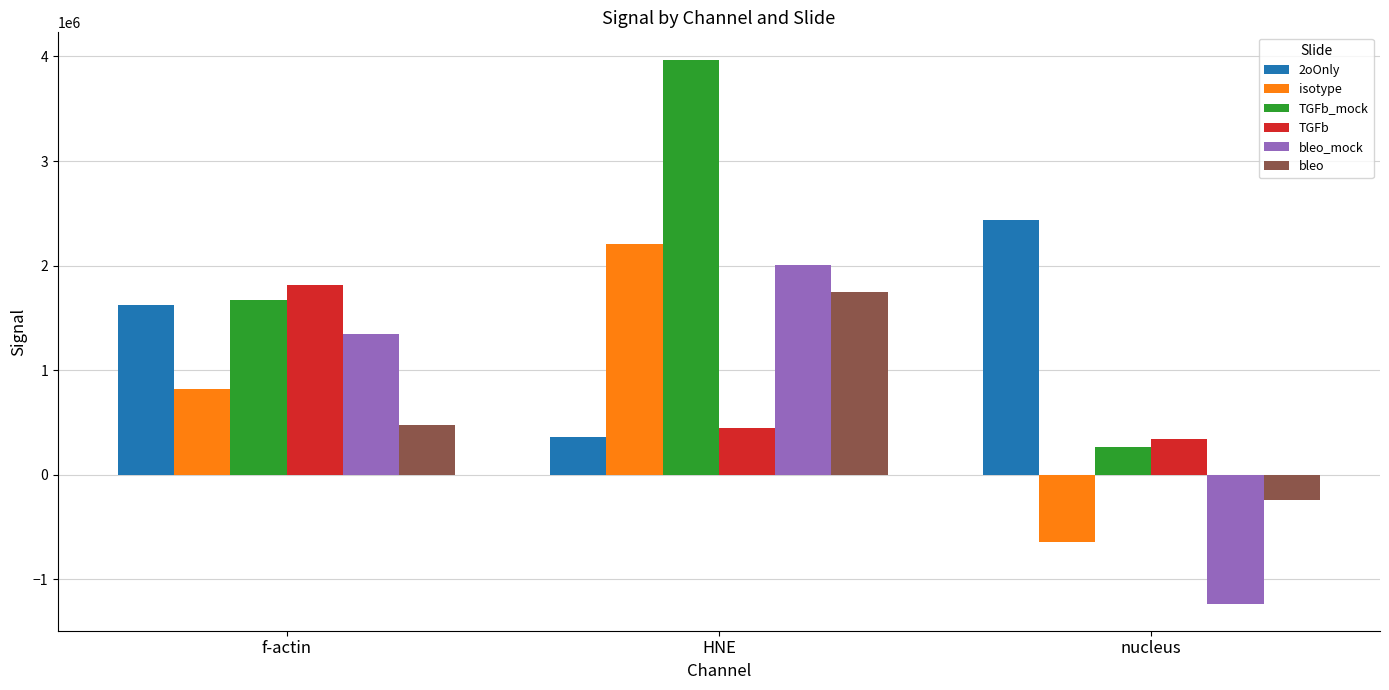

What is the approximate value of TGFb at HNE, to the nearest 50?

448000